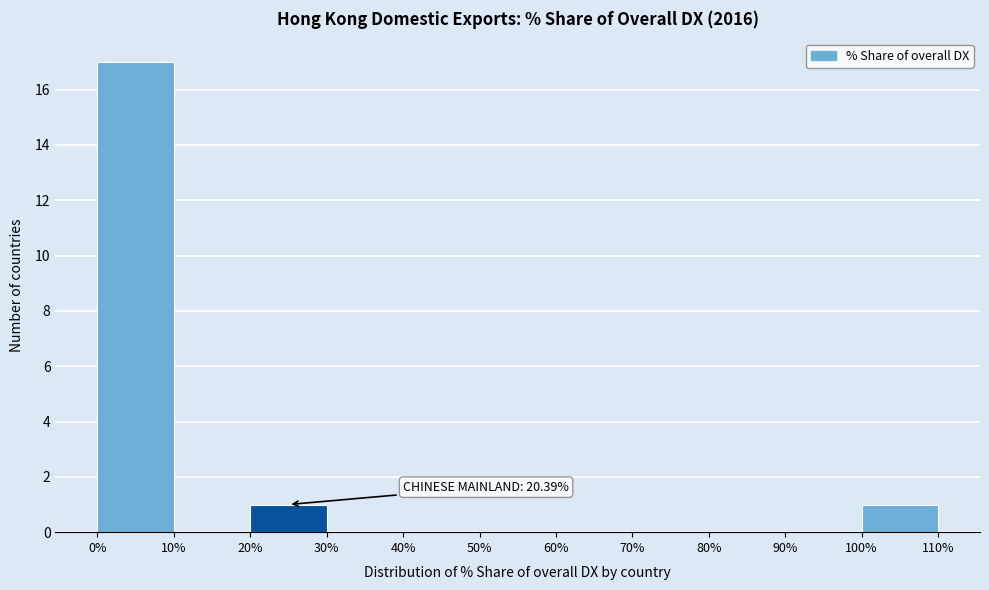

Which range on the x-axis has the tallest bar?

0% to 10%